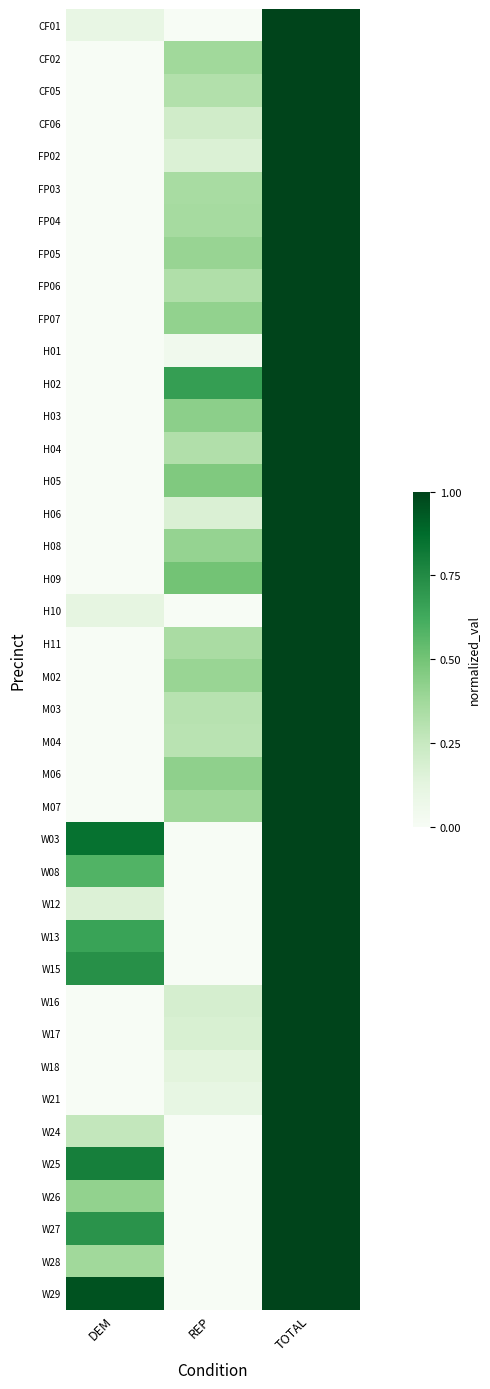

Reading right to left, extract all data points from this chart.

CF01: TOTAL=1.0	REP=0.0	DEM=0.1
CF02: TOTAL=1.0	REP=0.4	DEM=0.0
CF05: TOTAL=1.0	REP=0.3	DEM=0.0
CF06: TOTAL=1.0	REP=0.2	DEM=0.0
FP02: TOTAL=1.0	REP=0.2	DEM=0.0
FP03: TOTAL=1.0	REP=0.3	DEM=0.0
FP04: TOTAL=1.0	REP=0.4	DEM=0.0
FP05: TOTAL=1.0	REP=0.4	DEM=0.0
FP06: TOTAL=1.0	REP=0.3	DEM=0.0
FP07: TOTAL=1.0	REP=0.4	DEM=0.0
H01: TOTAL=1.0	REP=0.0	DEM=0.0
H02: TOTAL=1.0	REP=0.7	DEM=0.0
H03: TOTAL=1.0	REP=0.4	DEM=0.0
H04: TOTAL=1.0	REP=0.3	DEM=0.0
H05: TOTAL=1.0	REP=0.5	DEM=0.0
H06: TOTAL=1.0	REP=0.2	DEM=0.0
H08: TOTAL=1.0	REP=0.4	DEM=0.0
H09: TOTAL=1.0	REP=0.5	DEM=0.0
H10: TOTAL=1.0	REP=0.0	DEM=0.1
H11: TOTAL=1.0	REP=0.3	DEM=0.0
M02: TOTAL=1.0	REP=0.4	DEM=0.0
M03: TOTAL=1.0	REP=0.3	DEM=0.0
M04: TOTAL=1.0	REP=0.3	DEM=0.0
M06: TOTAL=1.0	REP=0.4	DEM=0.0
M07: TOTAL=1.0	REP=0.4	DEM=0.0
W03: TOTAL=1.0	REP=0.0	DEM=0.8
W08: TOTAL=1.0	REP=0.0	DEM=0.6
W12: TOTAL=1.0	REP=0.0	DEM=0.2
W13: TOTAL=1.0	REP=0.0	DEM=0.7
W15: TOTAL=1.0	REP=0.0	DEM=0.7
W16: TOTAL=1.0	REP=0.2	DEM=0.0
W17: TOTAL=1.0	REP=0.2	DEM=0.0
W18: TOTAL=1.0	REP=0.1	DEM=0.0
W21: TOTAL=1.0	REP=0.1	DEM=0.0
W24: TOTAL=1.0	REP=0.0	DEM=0.3
W25: TOTAL=1.0	REP=0.0	DEM=0.8
W26: TOTAL=1.0	REP=0.0	DEM=0.4
W27: TOTAL=1.0	REP=0.0	DEM=0.7
W28: TOTAL=1.0	REP=0.0	DEM=0.4
W29: TOTAL=1.0	REP=0.0	DEM=1.0